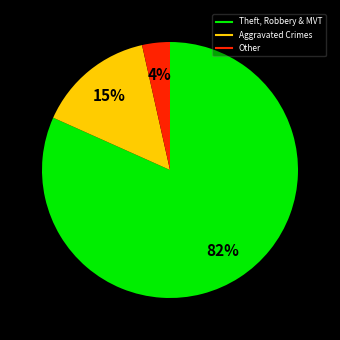

To the nearest percent, what is the average slice percentage?

33%